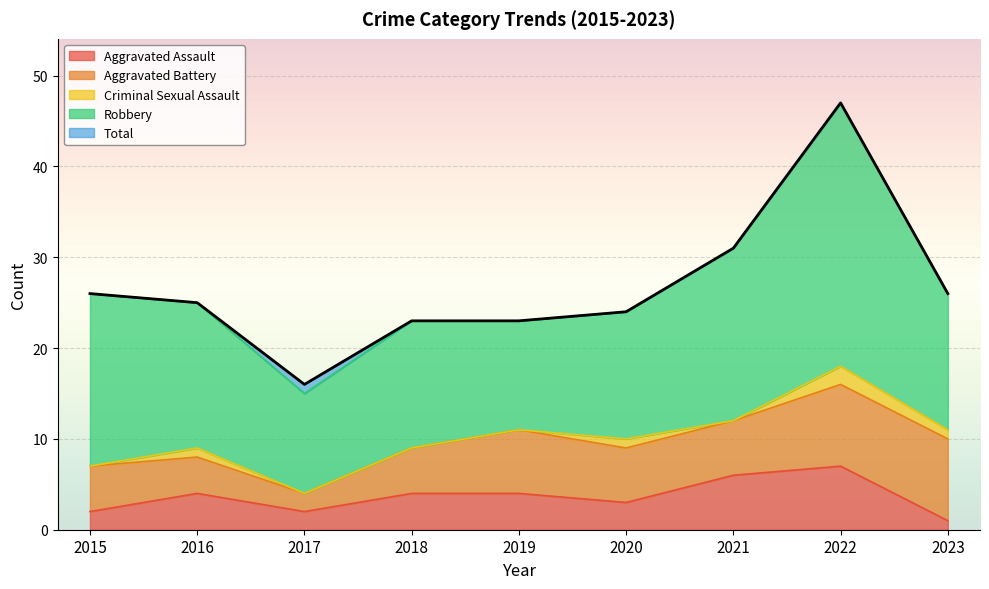

Reading left to right, list all the values displayed in this chart.

Aggravated Assault: 2	4	2	4	4	3	6	7	1
Aggravated Battery: 5	4	2	5	7	6	6	9	9
Criminal Sexual Assault: 0	1	0	0	0	1	0	2	1
Robbery: 19	16	11	14	12	14	19	29	15
Total: 26	25	16	23	23	24	31	47	26